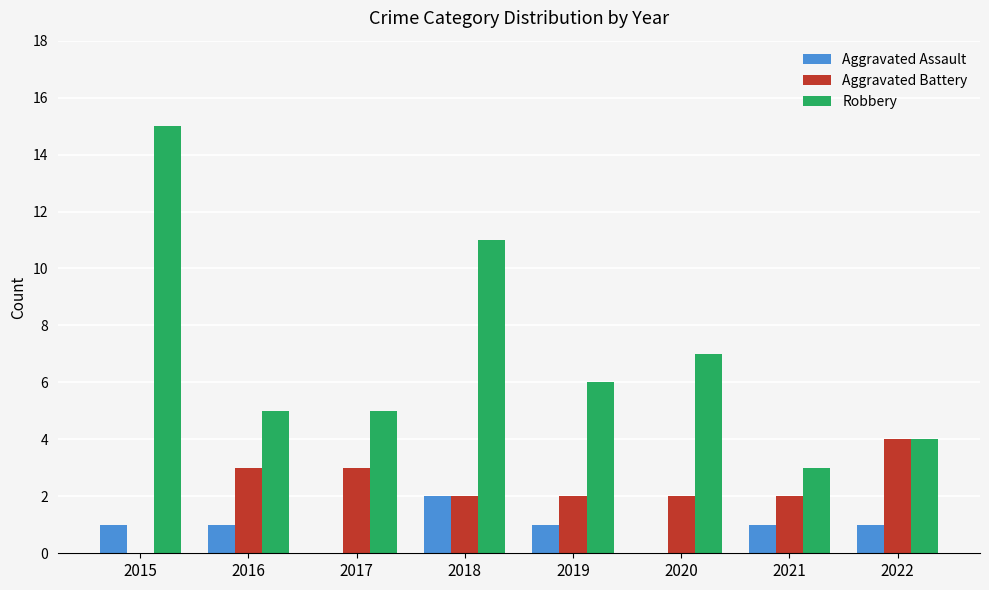

What is the sum of the Aggravated Battery values at 2022 and 2021?

6